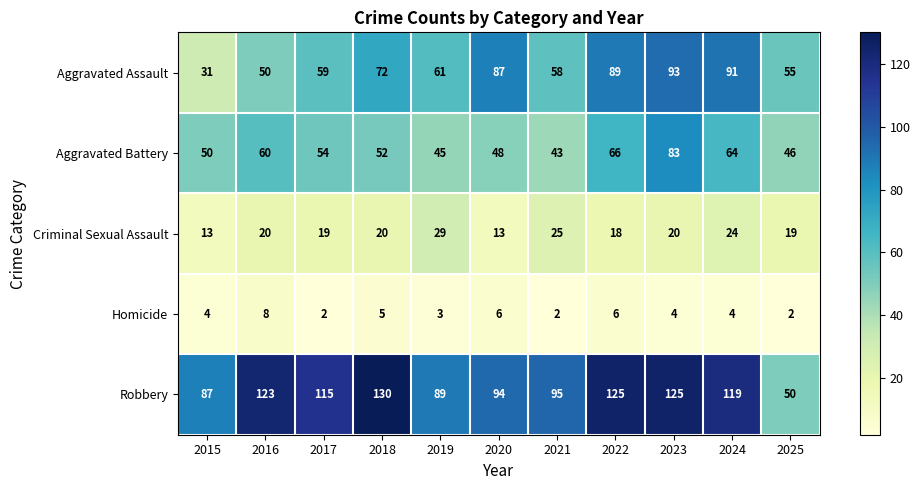

At how many categories does at least one series exceed 35?

11